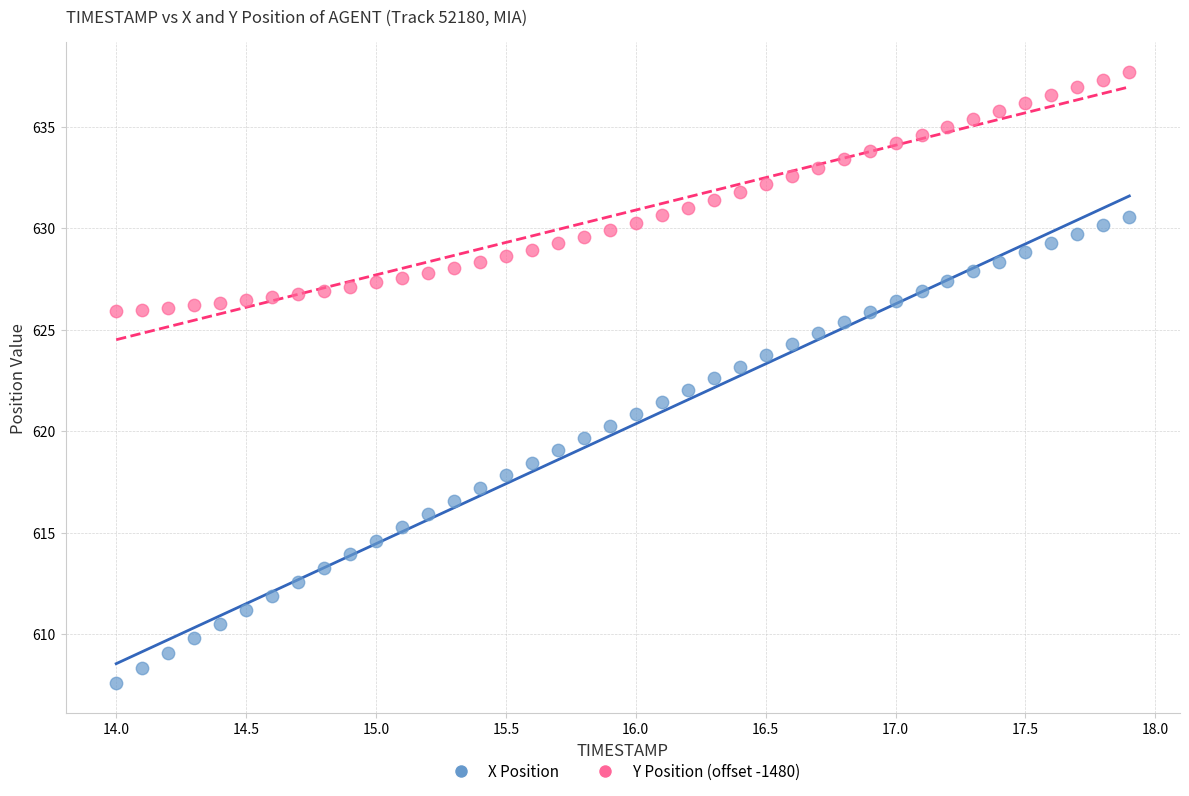

Which series reaches the maximum Y coordinate?

Y Position (offset -1480)